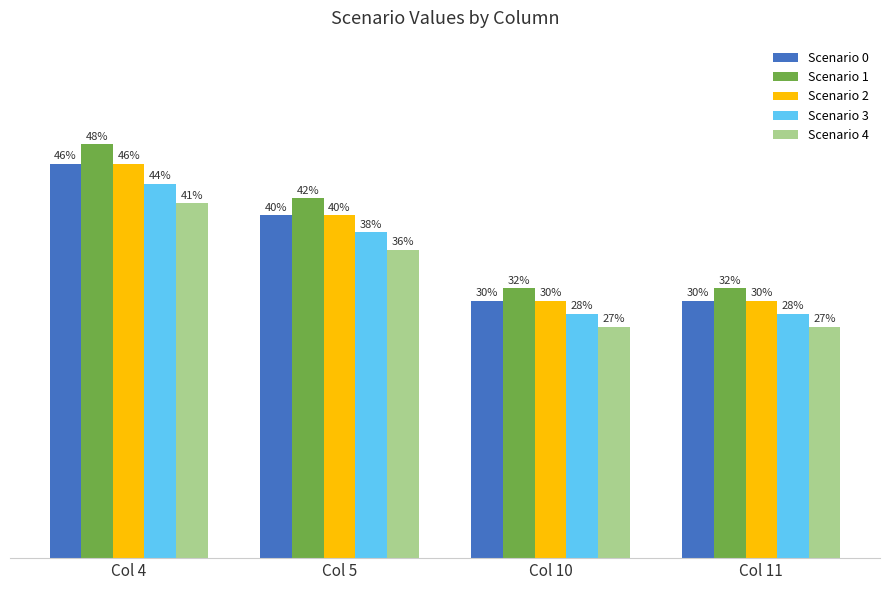

What are all the series names shown in the legend?

Scenario 0, Scenario 1, Scenario 2, Scenario 3, Scenario 4